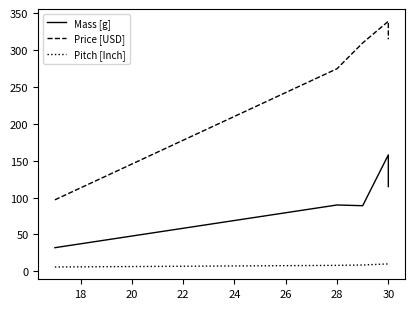

How many lines are shown in the chart?

3